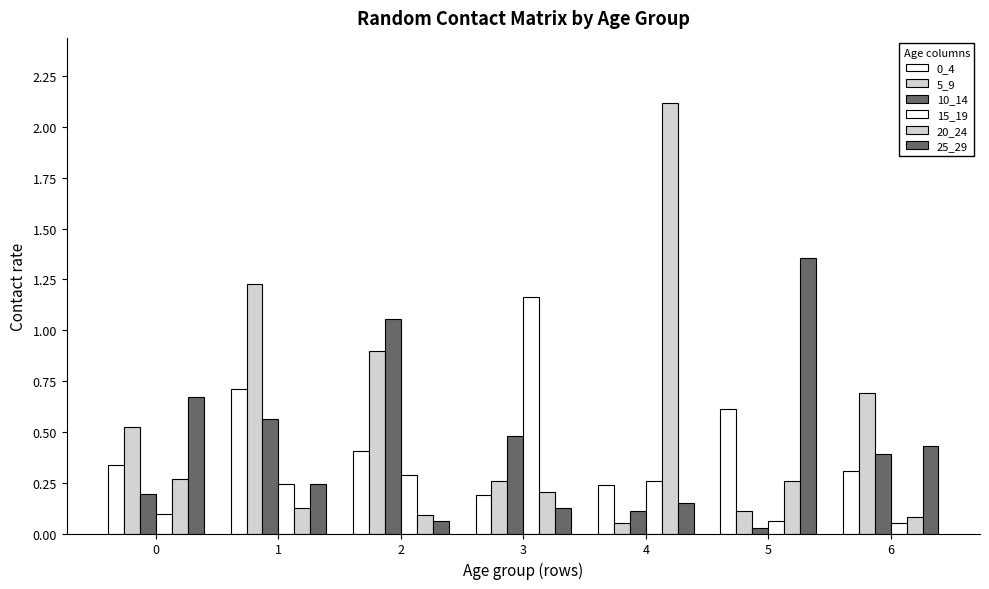

What is the total value across all series at 0?

2.1